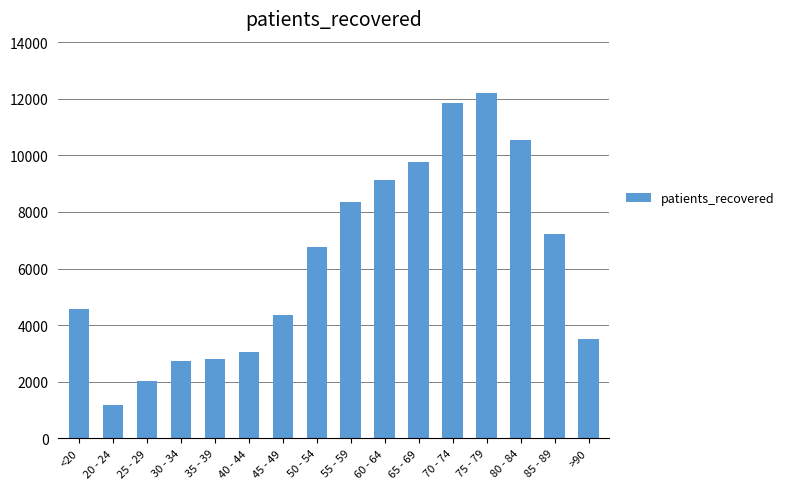

What is the greatest value displayed?

12188